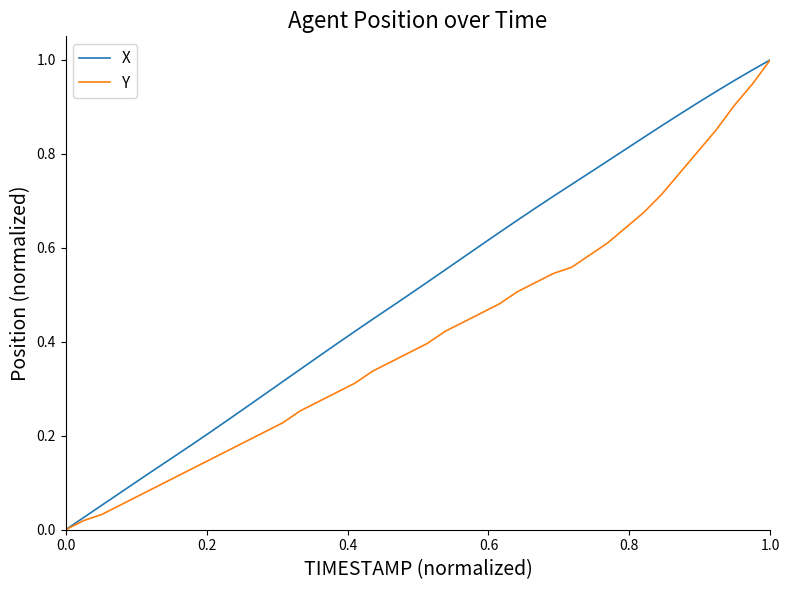

Does the chart have visible grid lines?

No